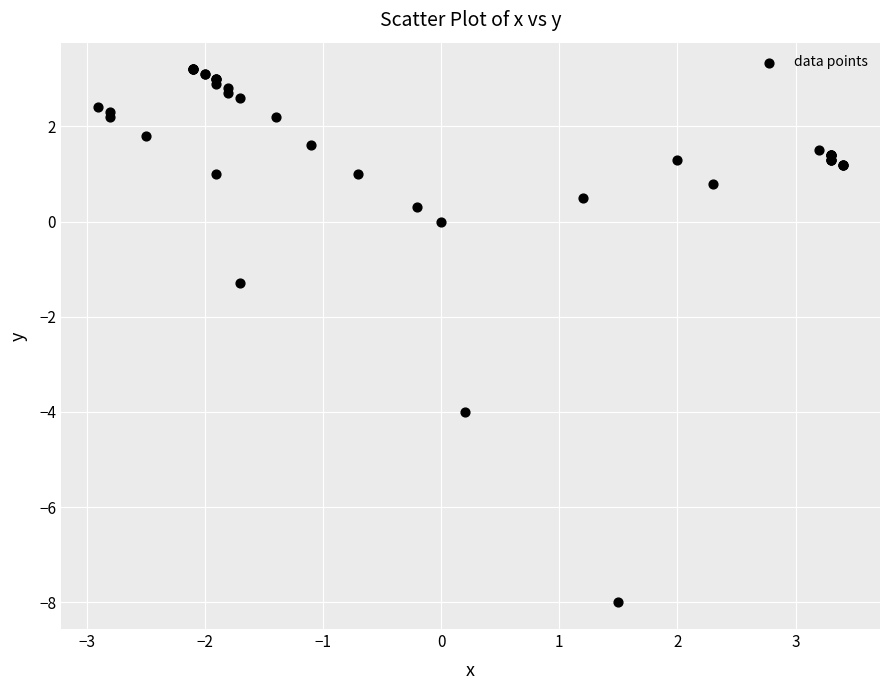

What Y value in the scatter plot is closest to -2?

-1.3